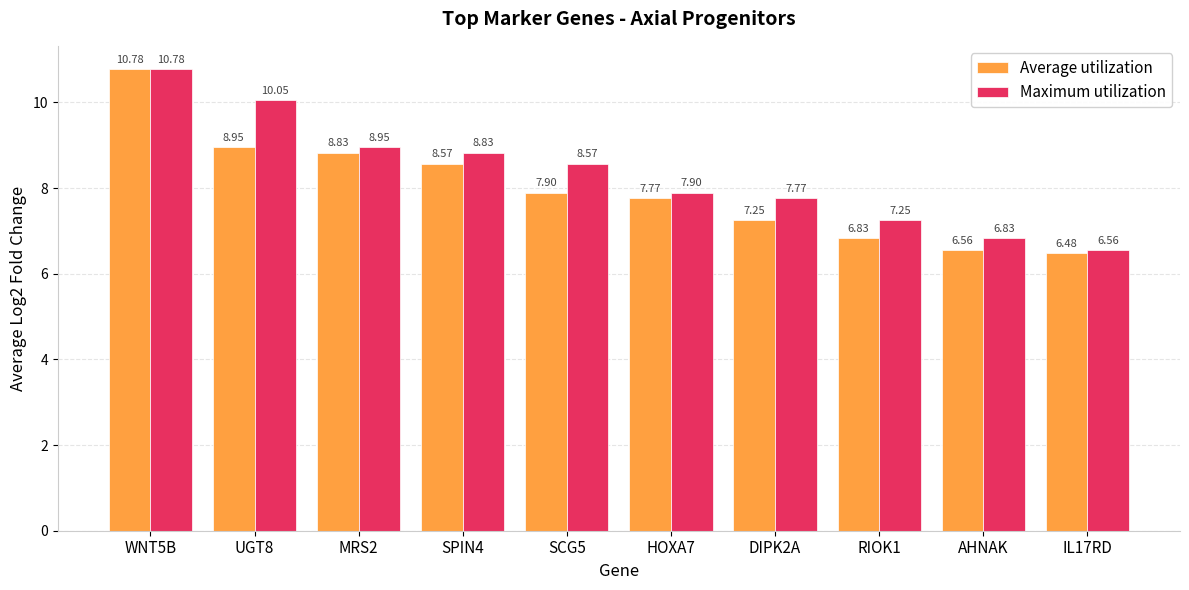

At which label does Average utilization first exceed 7?

WNT5B